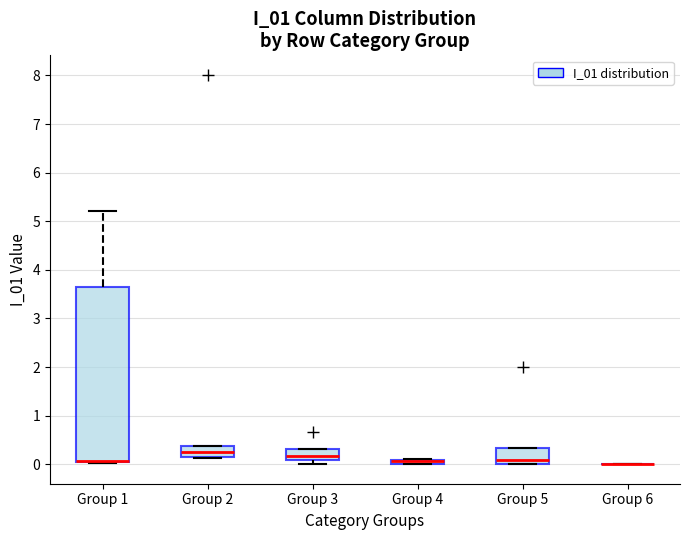

Which box is the tallest, from its lower edge to its upper edge?

Group 1